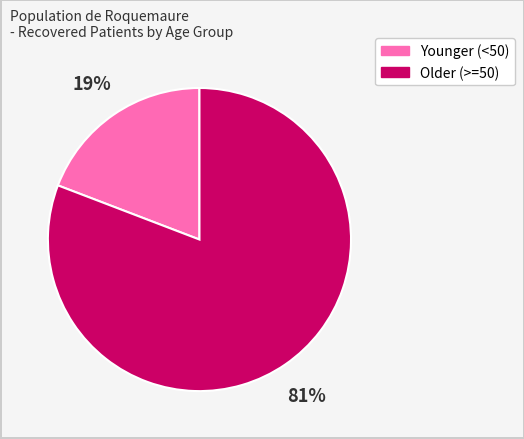

How many slices are in this pie chart?

2